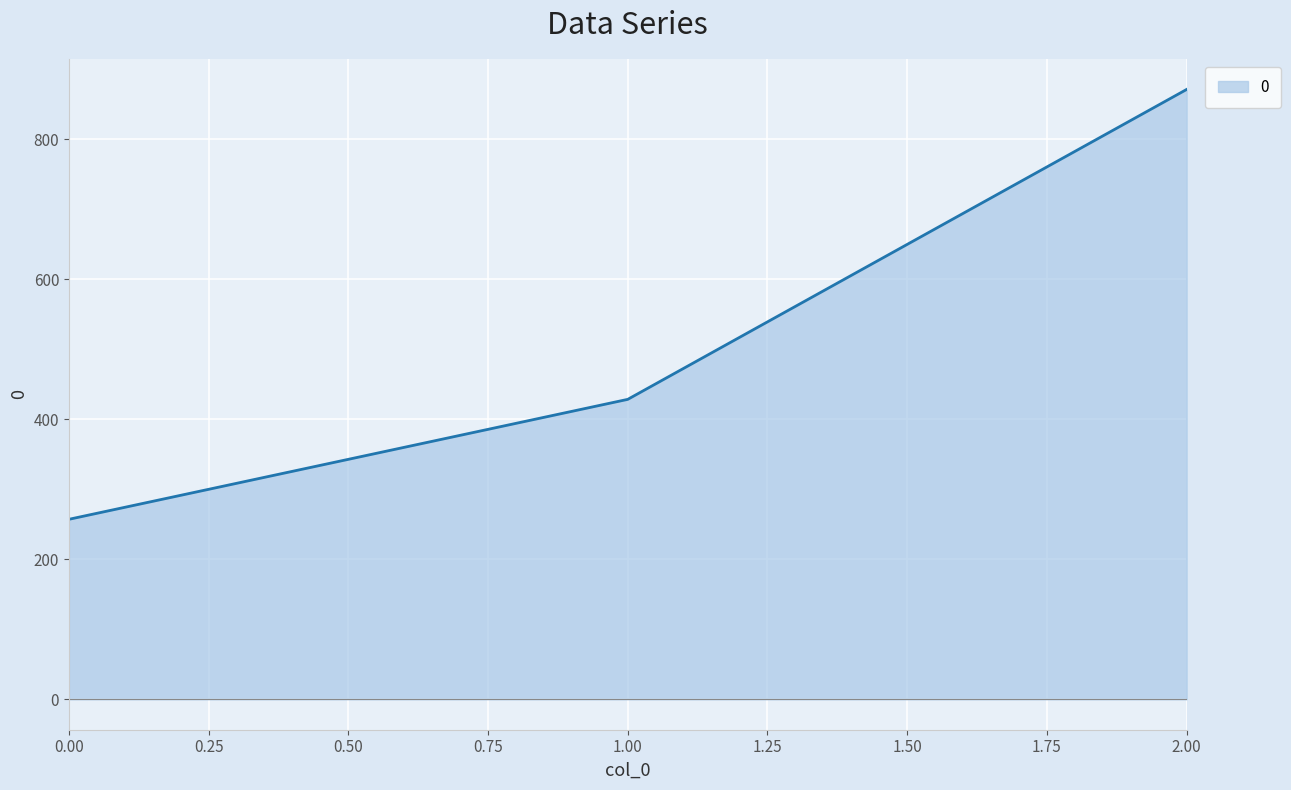

Reading left to right, what are all the values shown in this chart?

257.1	428.6	871.4